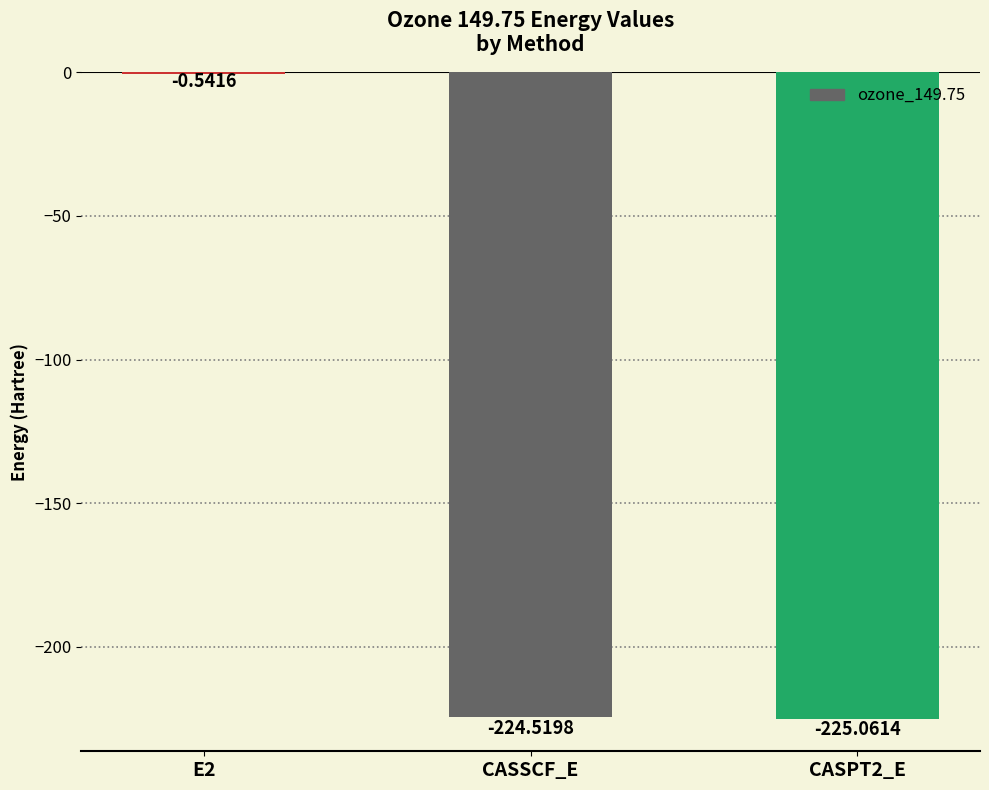

Between CASSCF_E and E2, which is larger?

E2